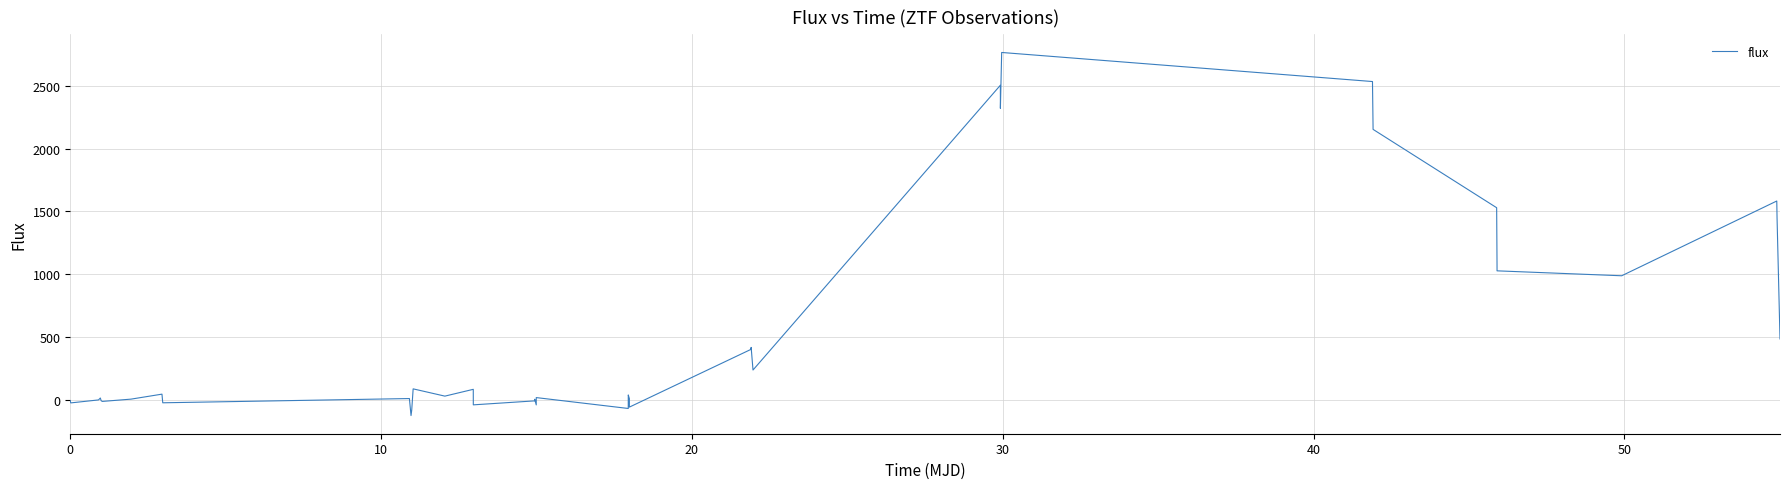

What is the greatest value displayed?

2763.7